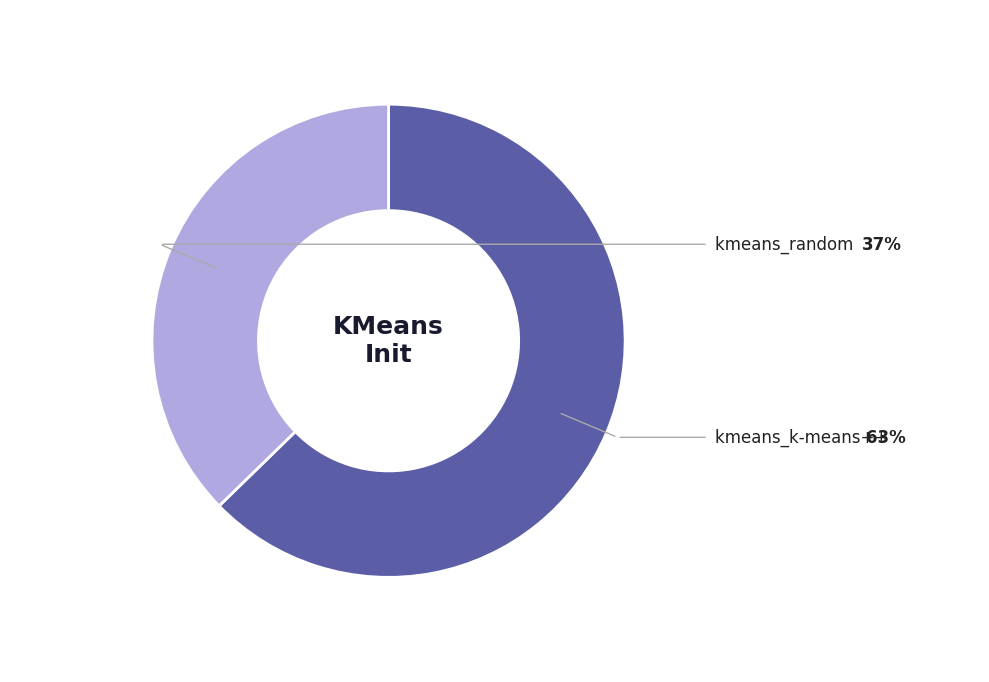

Is there any slice that represents more than half of the pie?

Yes